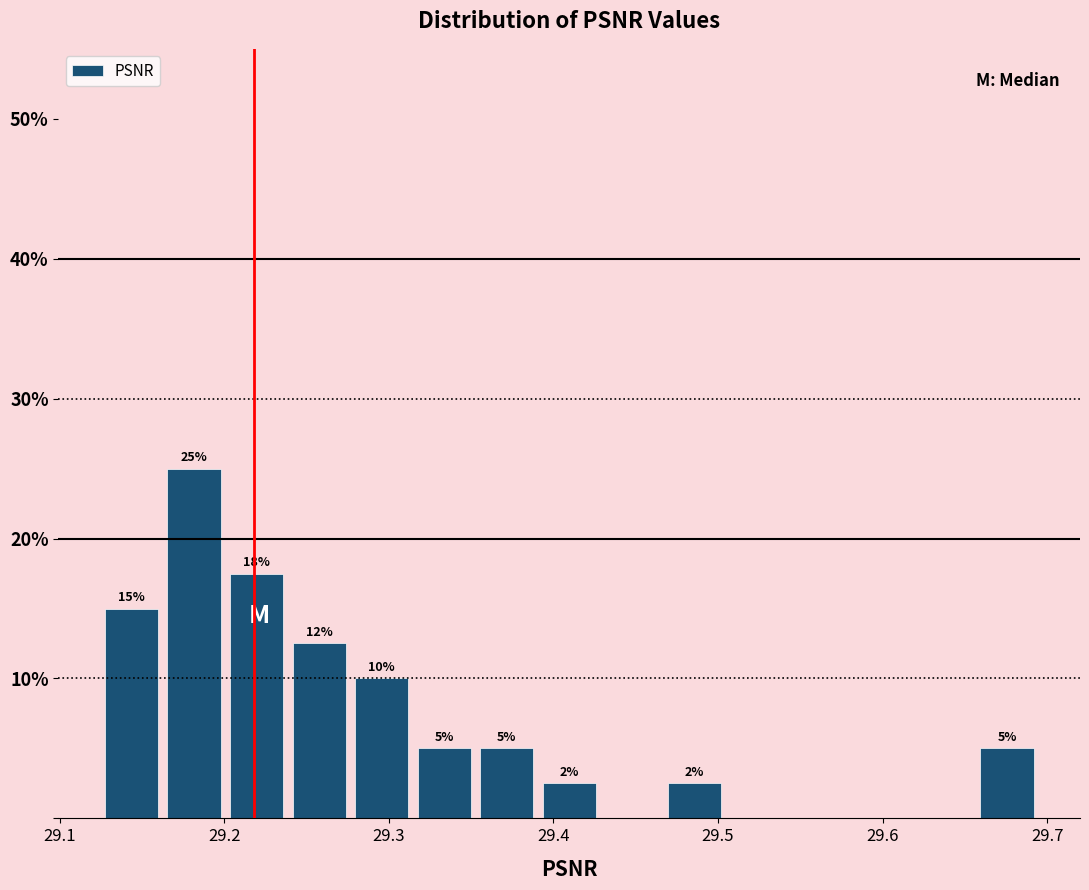

Around what value on the x-axis is the tallest bar? Give the approximate position of its centre, as read against the axis.

29.18